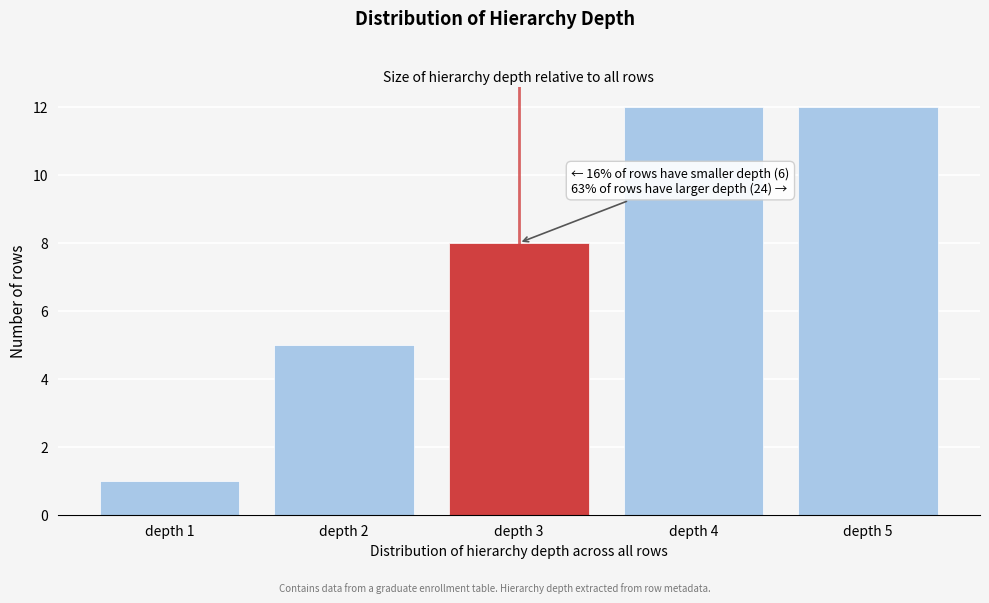

Reading right to left, extract all data points from this chart.

12	12	8	5	1